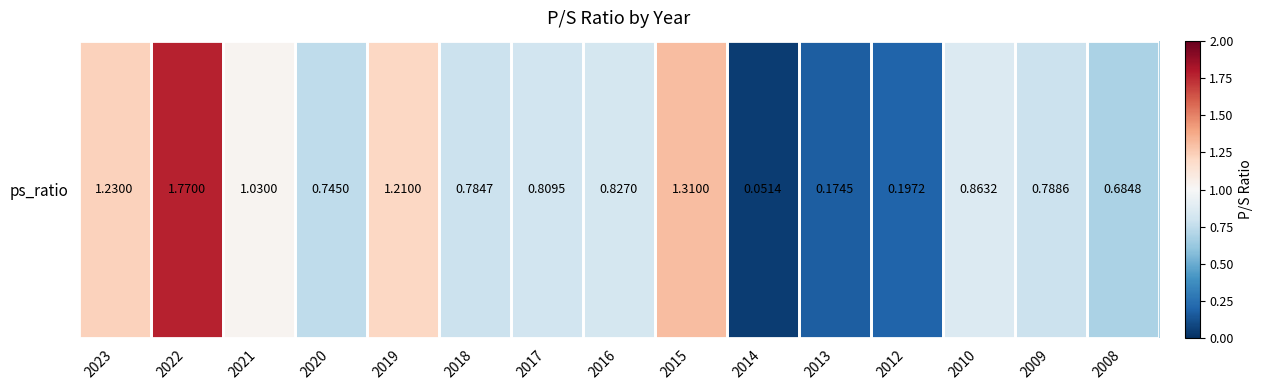

Rank the categories by value from lowest to highest.

2014, 2013, 2012, 2008, 2020, 2018, 2009, 2017, 2016, 2010, 2021, 2019, 2023, 2015, 2022